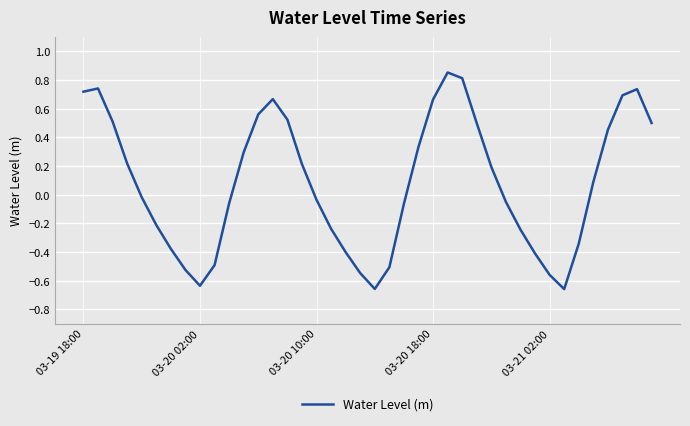

What is the difference between the maximum and minimum values?

1.5